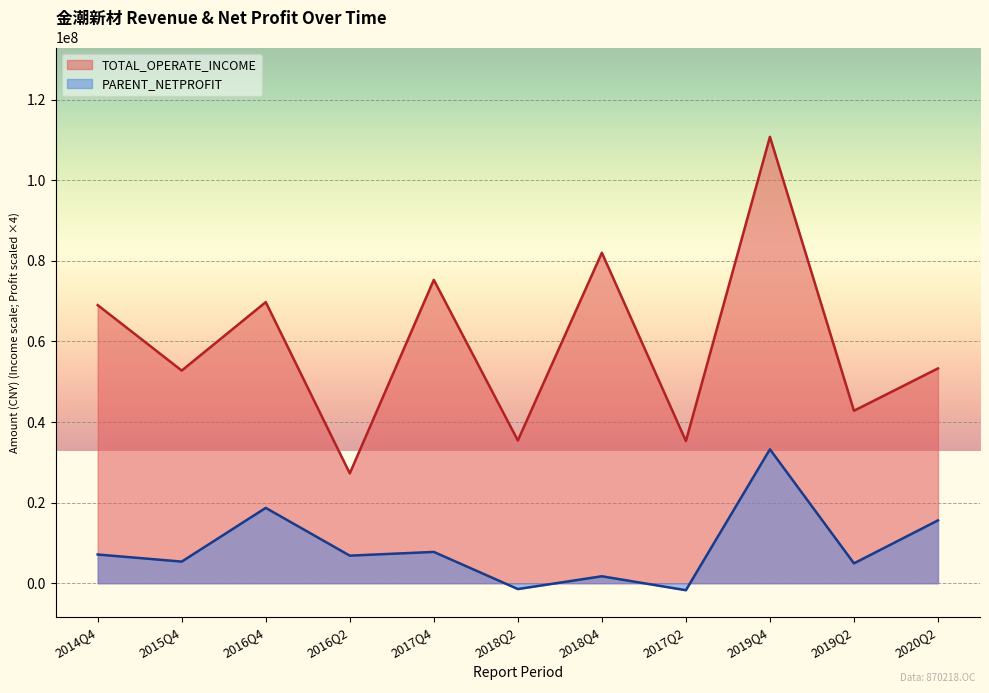

True or false: TOTAL_OPERATE_INCOME has a value of 75294927.6 at 2017Q4.

True